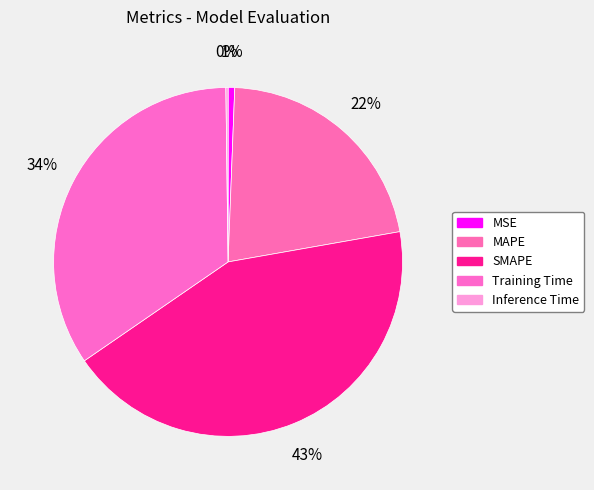

What is the smallest slice in the pie chart?

Inference Time